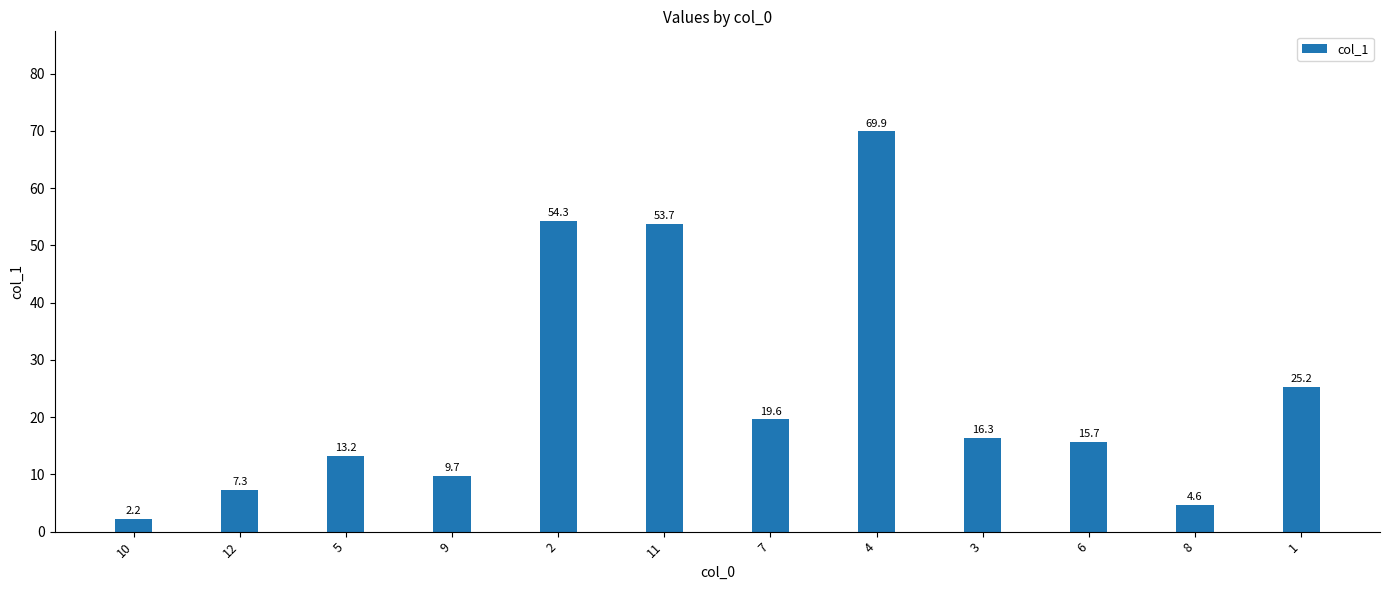

Approximately how many times larger is the value at 3 compared to 6?

1.0